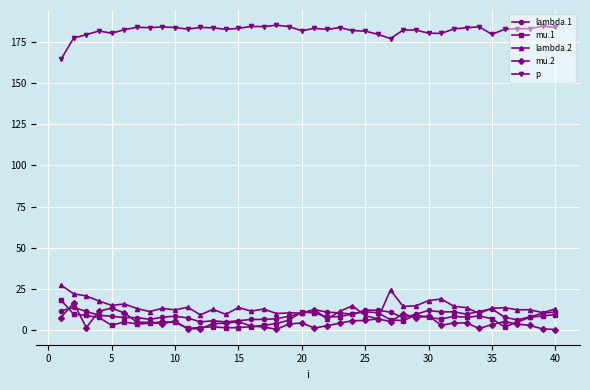

What is the greatest value displayed?

185.3